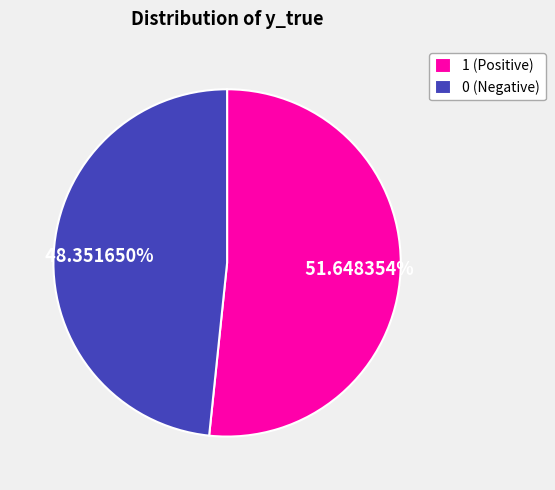

Which slice represents more than half of the pie?

1